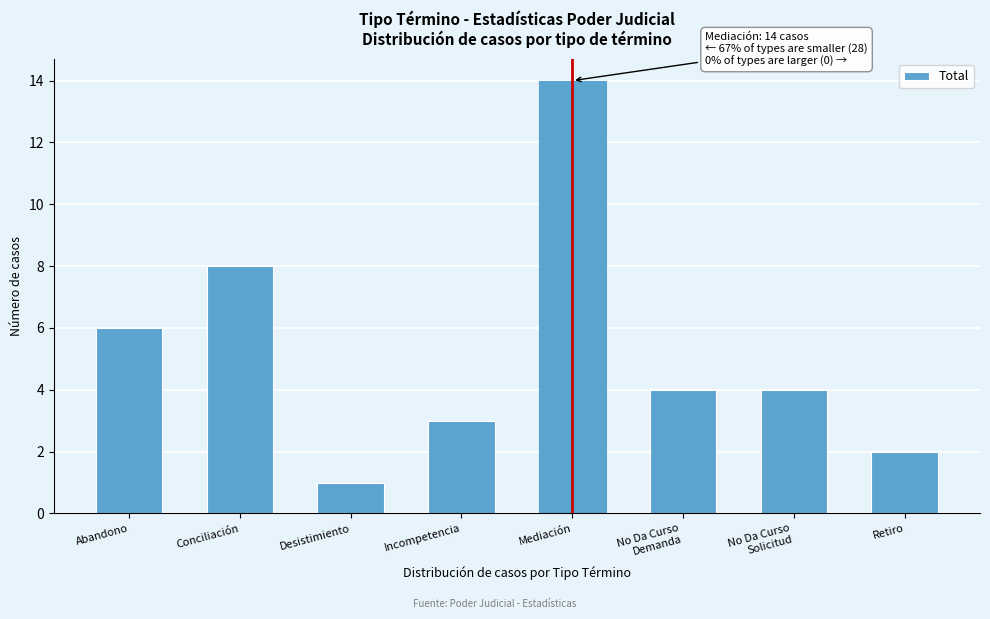

Reading left to right, extract all data points from this chart.

6	8	1	3	14	4	4	2